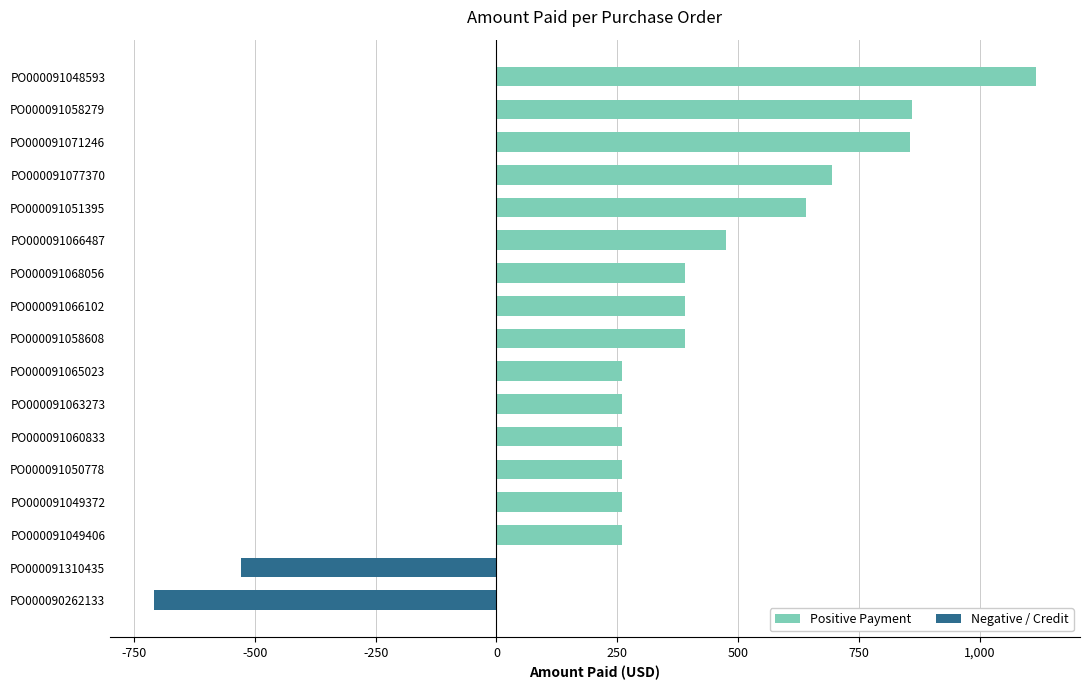

Which series has the largest total across all categories?

Positive Payment